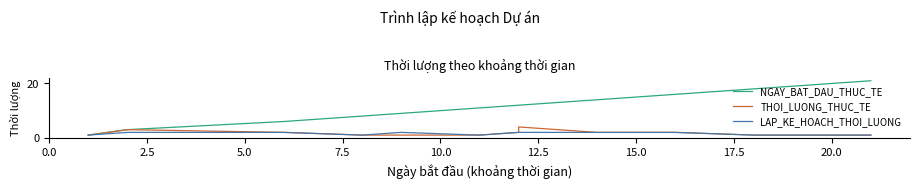

Between 14 and 5.0, which is larger?

14